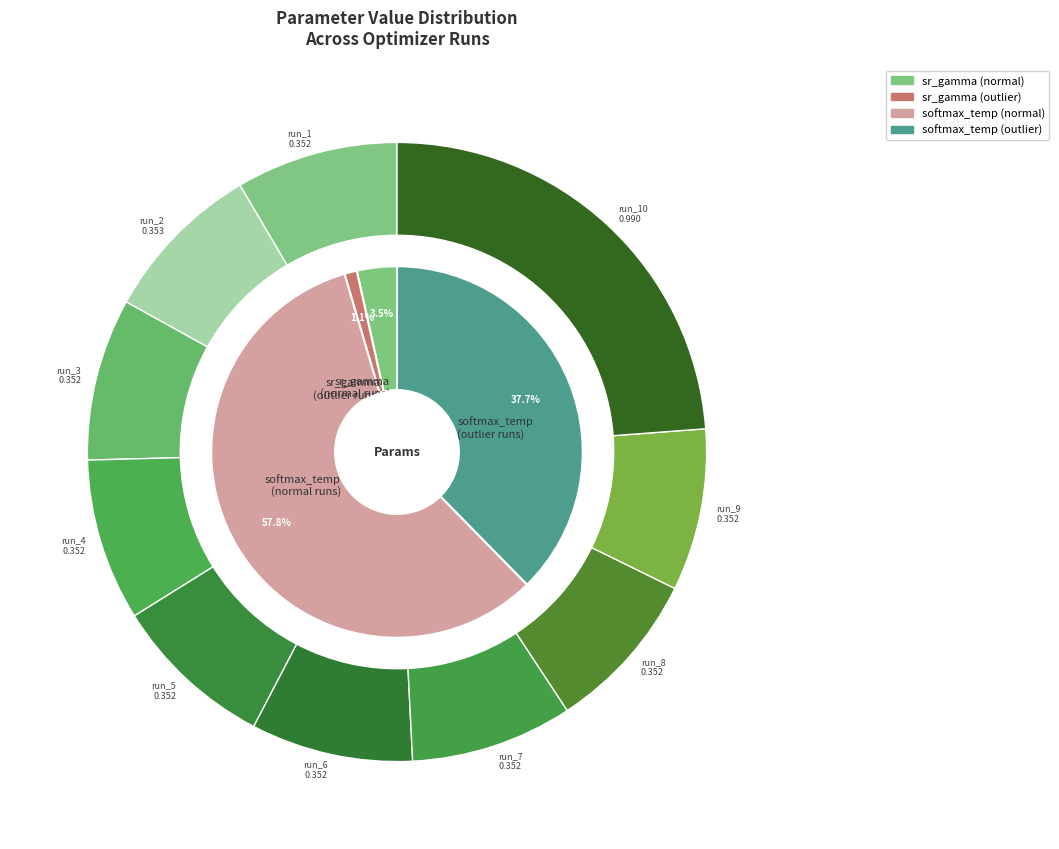

True or false: run_11 accounts for 10% of the total.

False